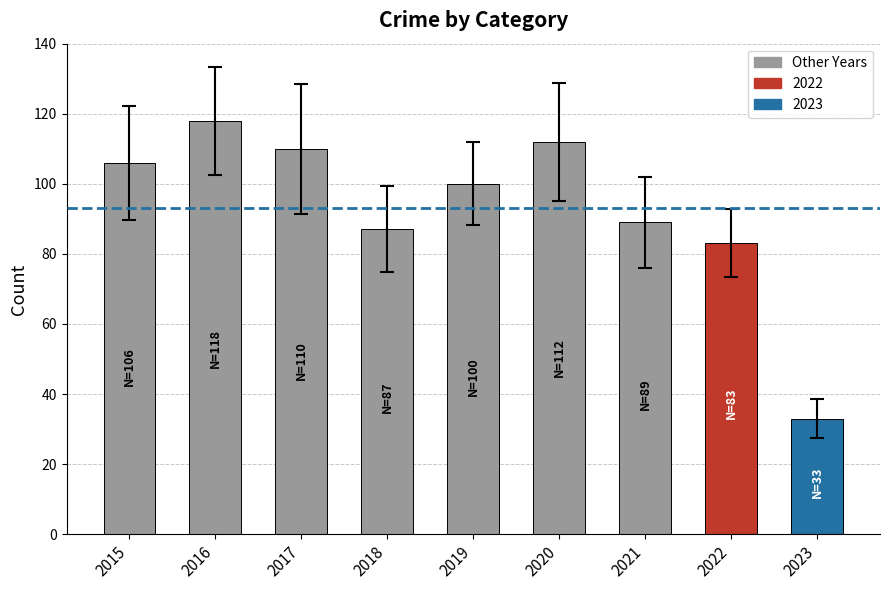

List the labels in order of value, largest first.

2016, 2020, 2017, 2015, 2019, 2021, 2018, 2022, 2023